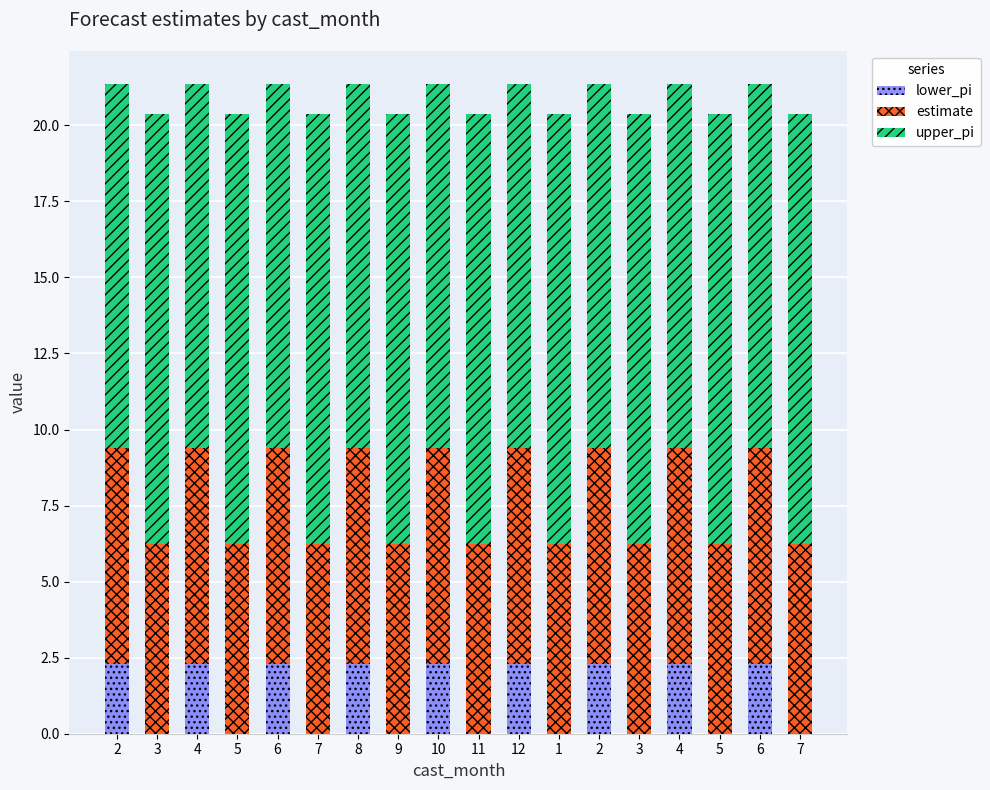

Are the bars grouped side by side (vs. stacked)?

No